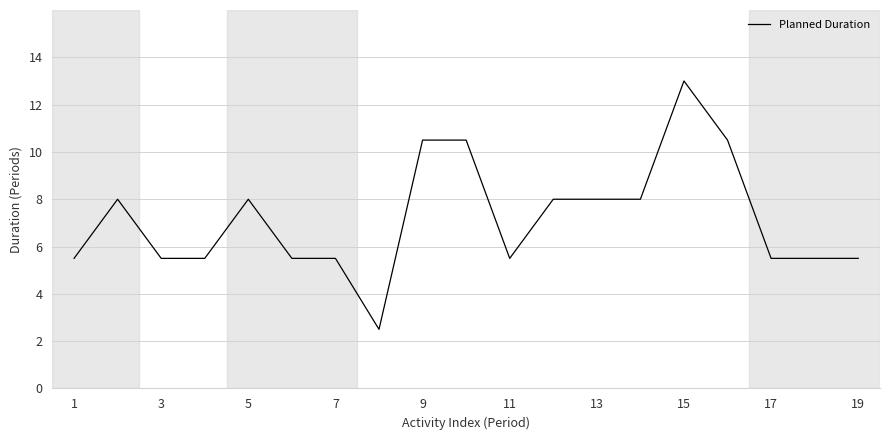

What is the difference between the maximum and minimum values?

10.5